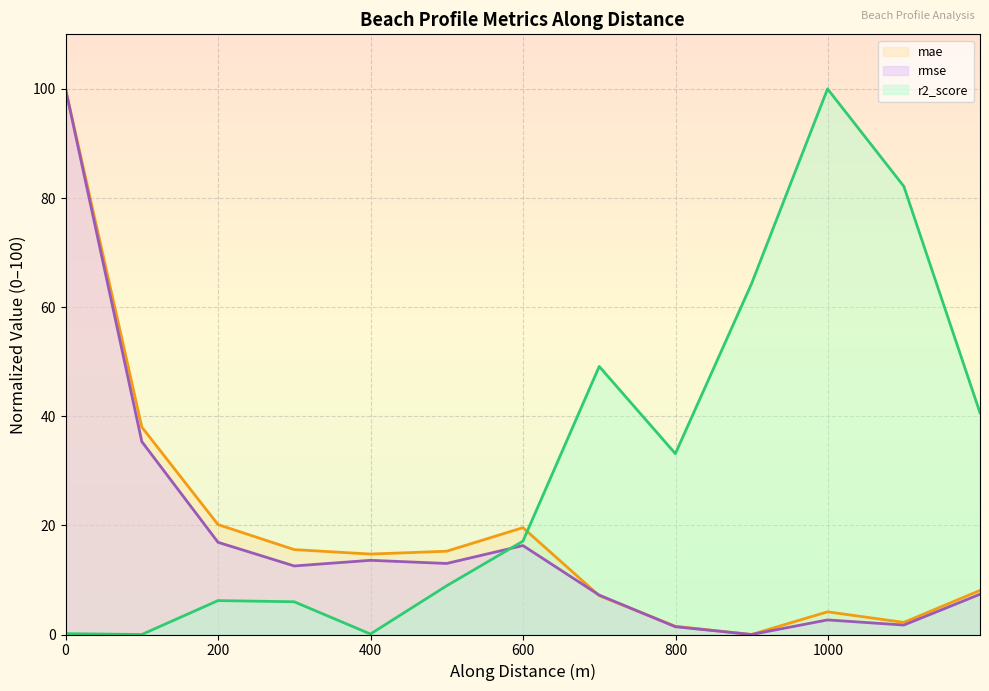

How many lines are shown in the chart?

3